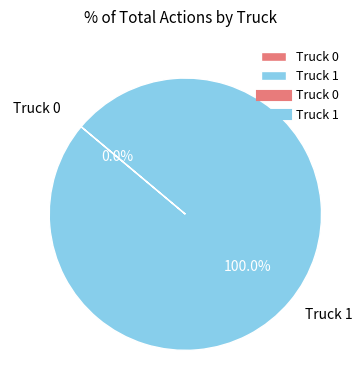

To the nearest percent, what is the average slice percentage?

50%